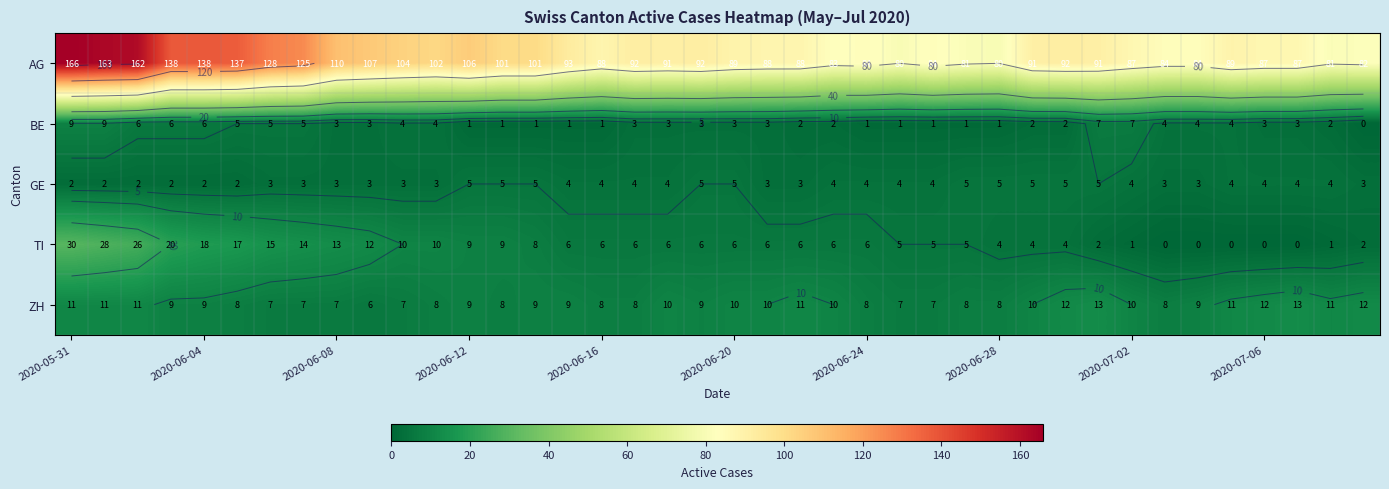

Which series has the largest total across all categories?

AG